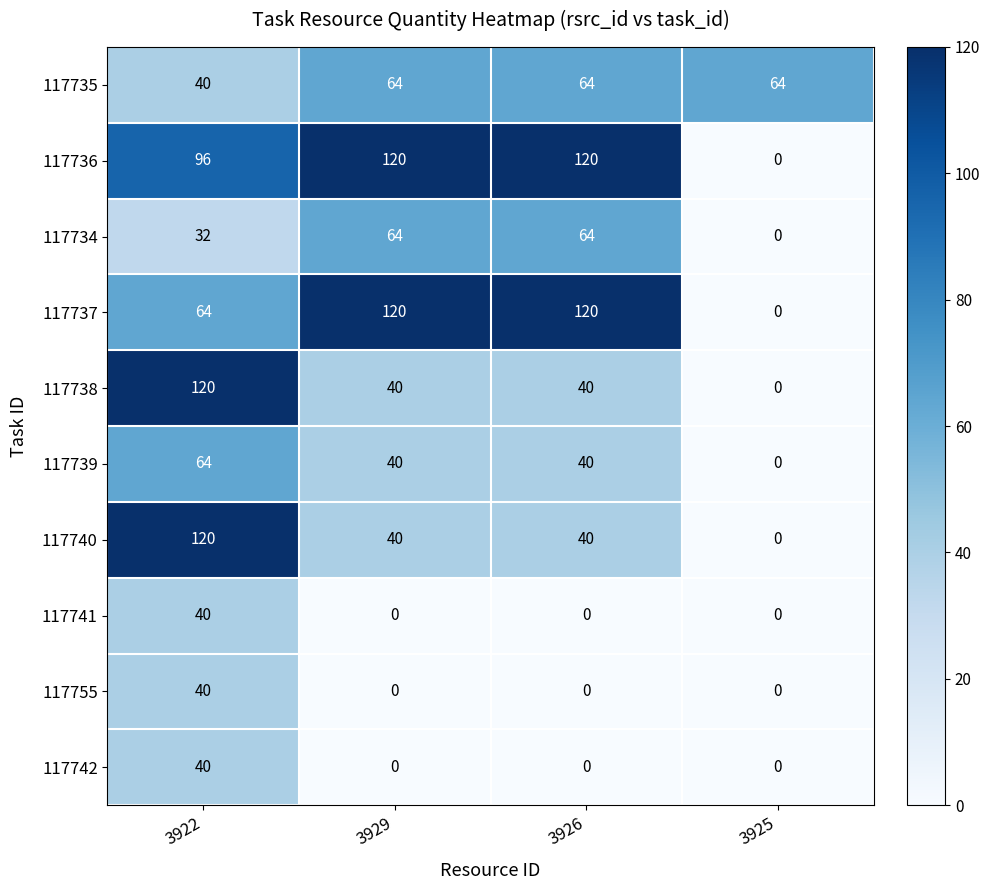

At how many categories does at least one series exceed 52?

4